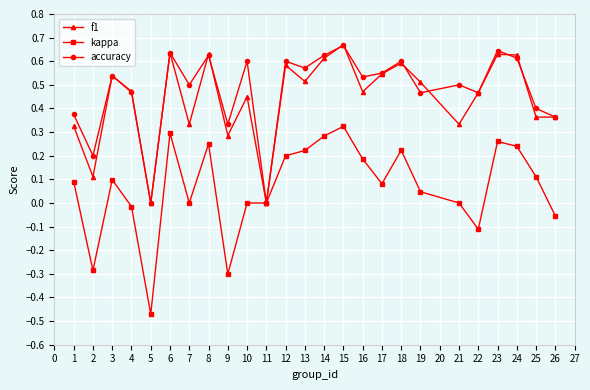

What is the total value across all series at 6?

1.6